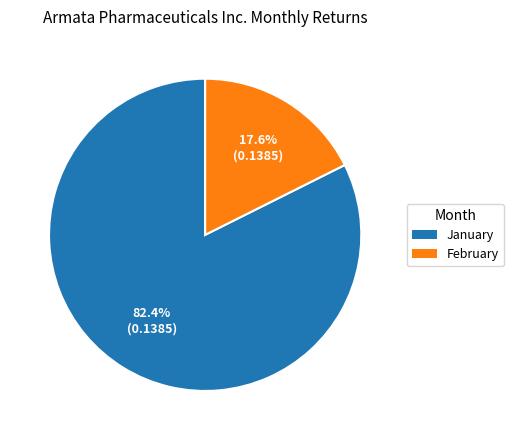

To the nearest percent, what is the average slice percentage?

50%